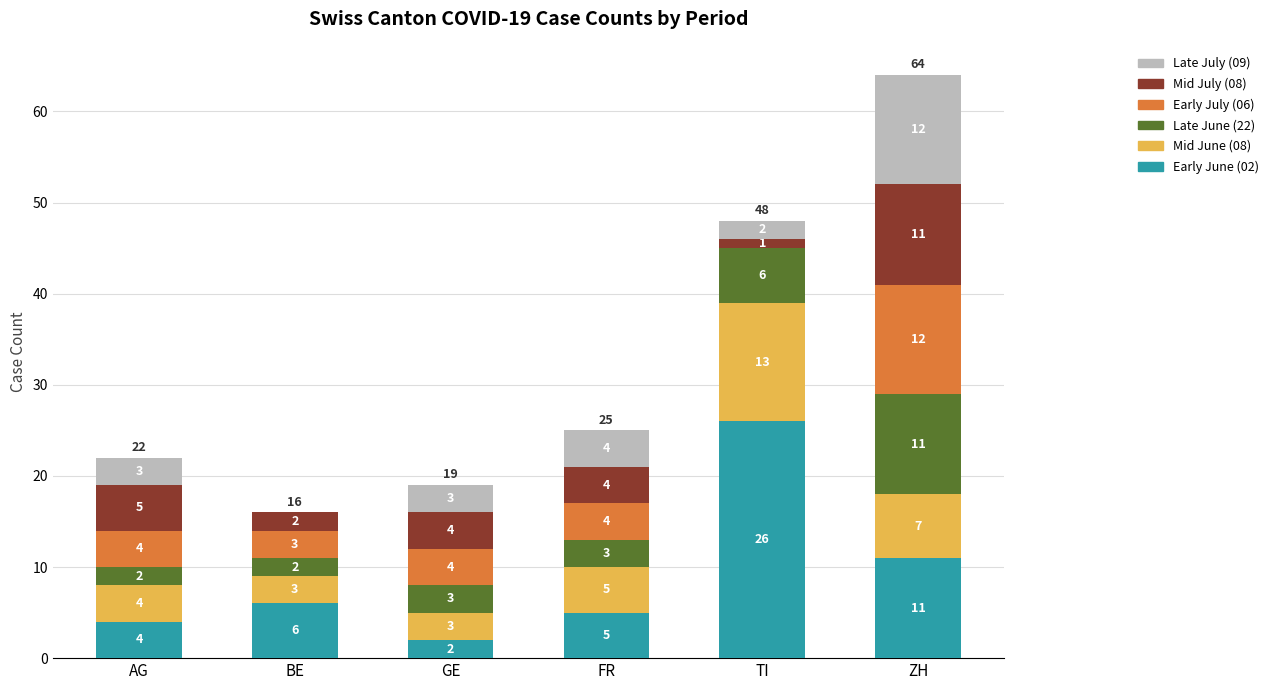

Which category has the highest value in the Early June (02) series?

TI